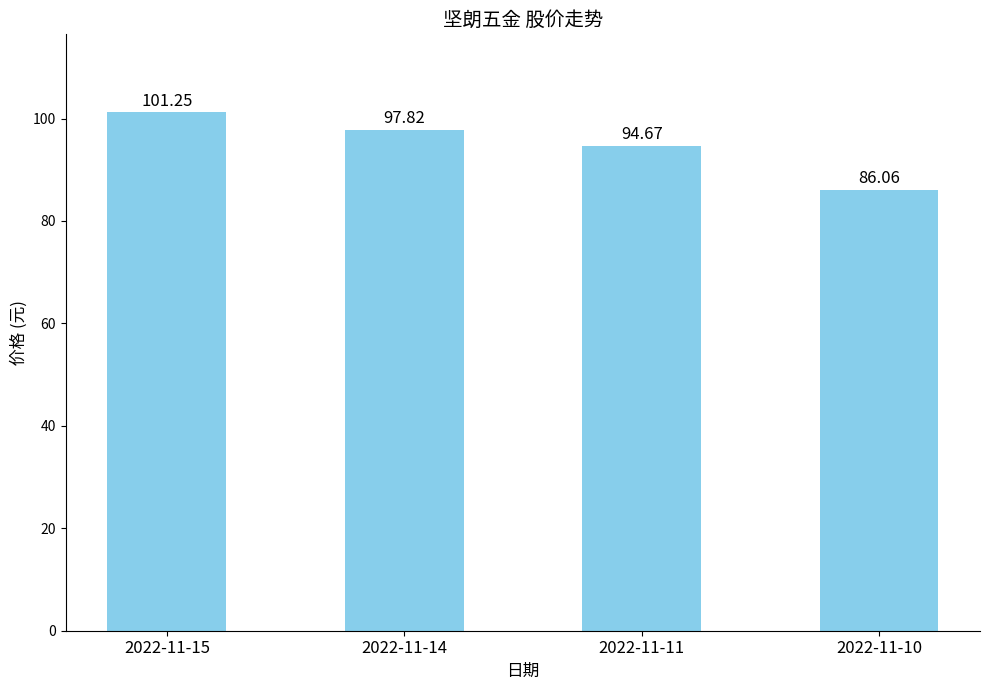

True or false: the data shows 86.1 at 2022-11-10.

True